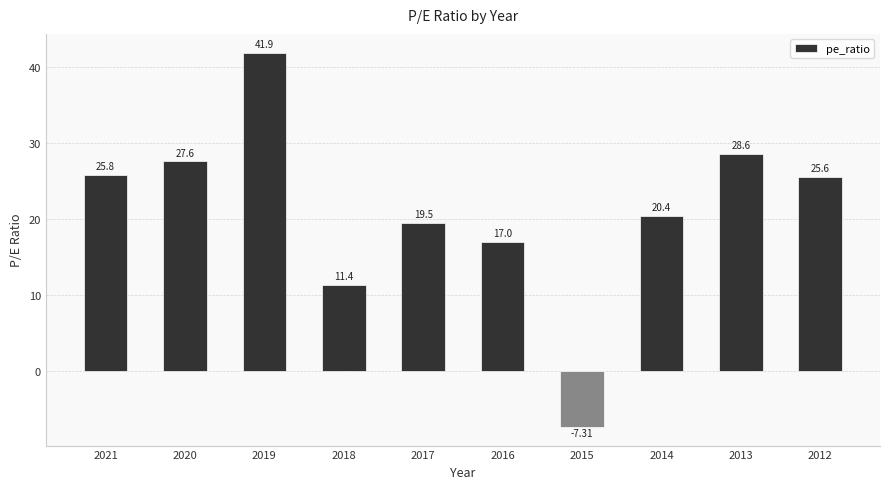

Reading left to right, extract all data points from this chart.

2021=25.8	2020=27.6	2019=41.9	2018=11.4	2017=19.5	2016=17.0	2015=-7.3	2014=20.4	2013=28.6	2012=25.6